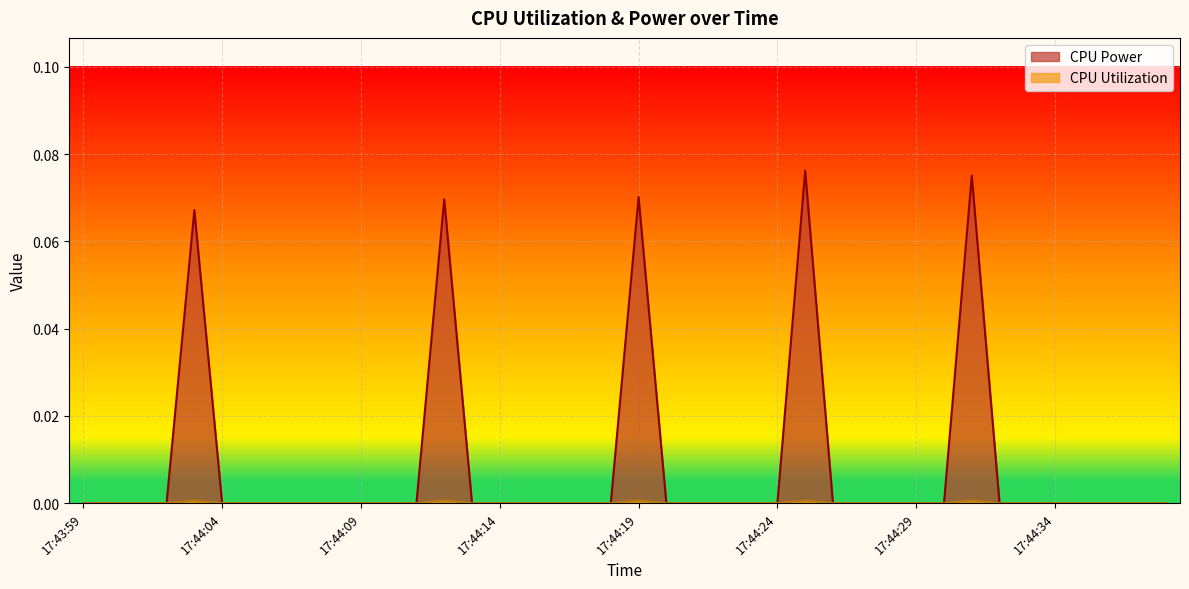

Is the value of CPU Utilization at 17:44:26 greater than the value of CPU Power at 17:44:04?

No